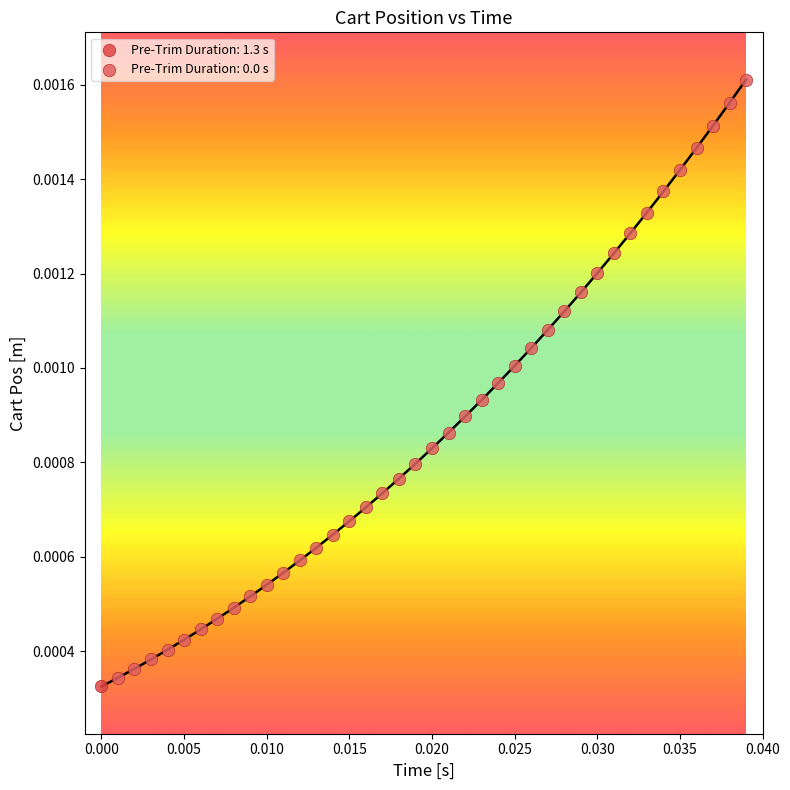

Which series reaches the minimum Y coordinate?

Pre-Trim Duration: 1.3 s